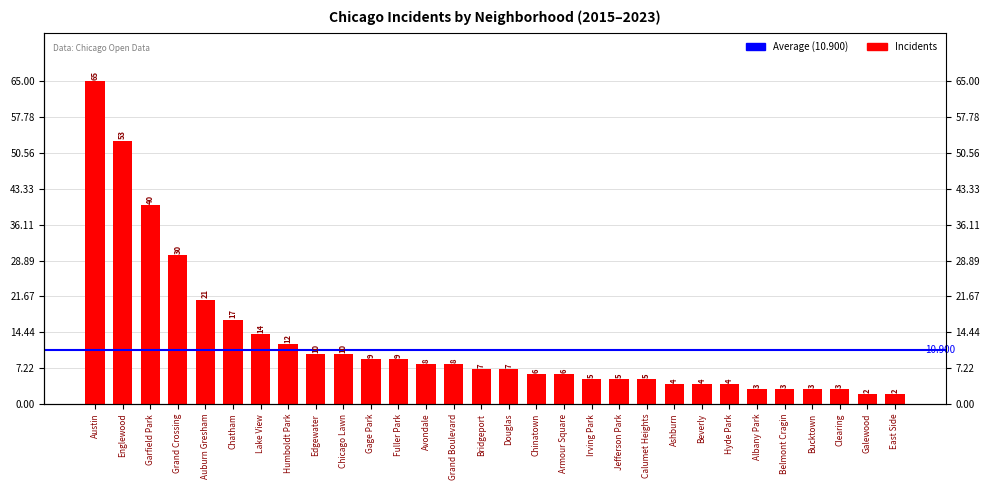

What is the label of the 25th bar from the left?

Albany Park